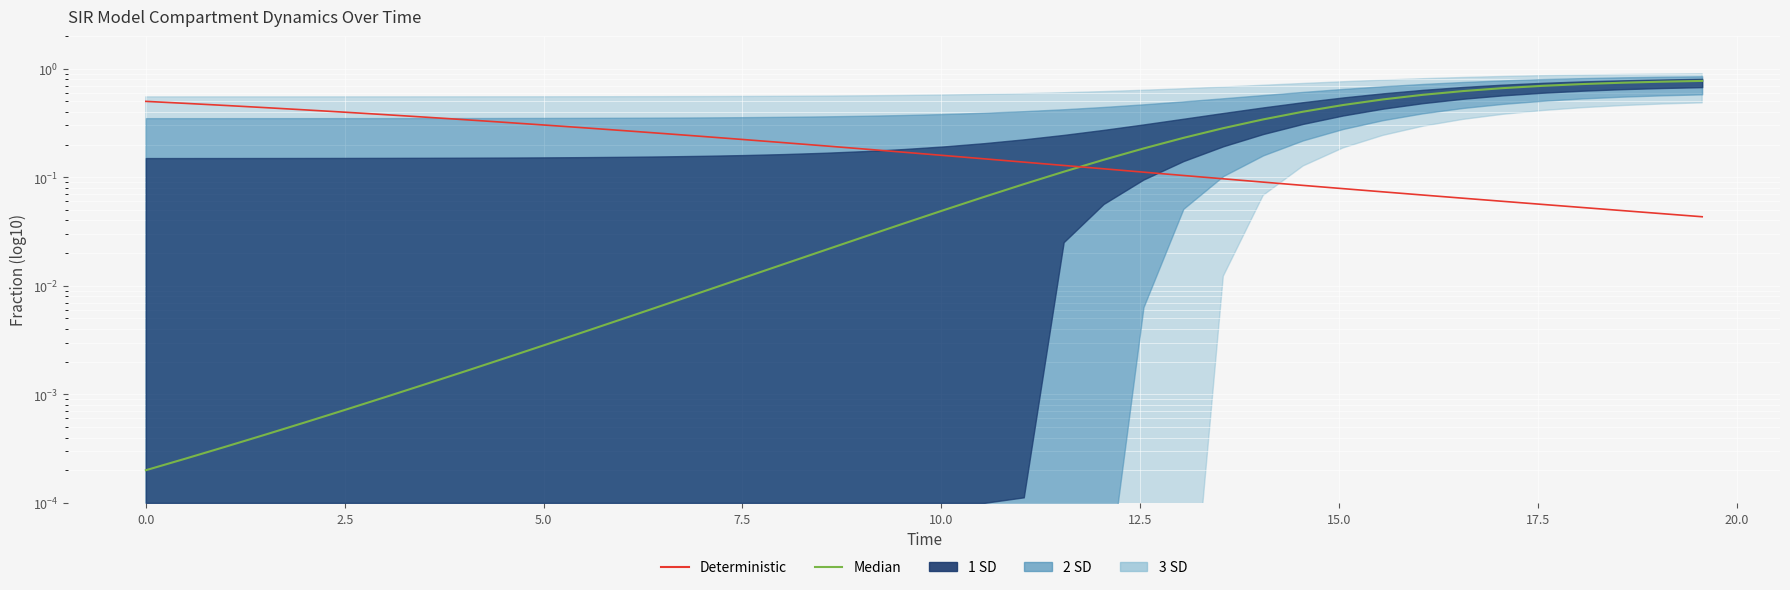

True or false: Median has a value of 0.0 at 0.0.

False